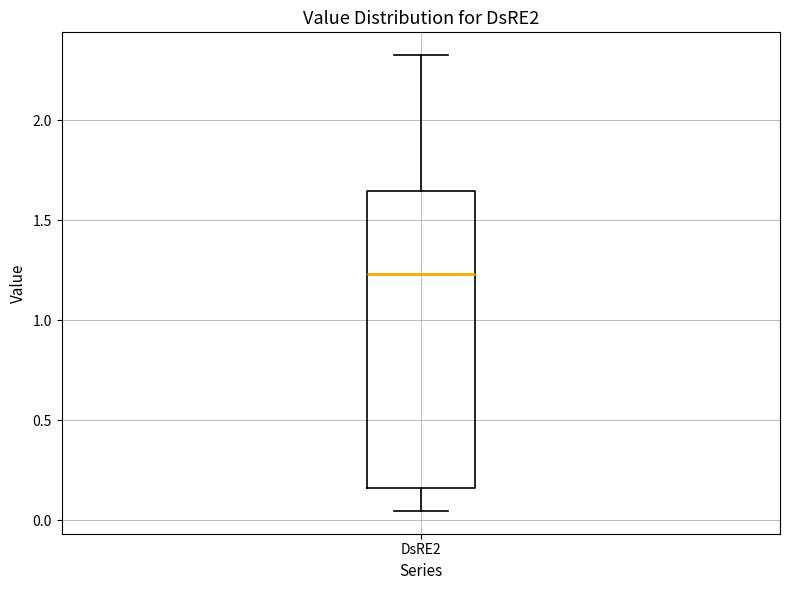

Transcribe this box plot: give where the median line is, the range the box spans, and where the two whiskers end, as read against the y-axis. The values are not printed on the chart, so give them approximately, as read against the axis.

median 1.25, box 0.15 to 1.65, whiskers 0.05 to 2.35